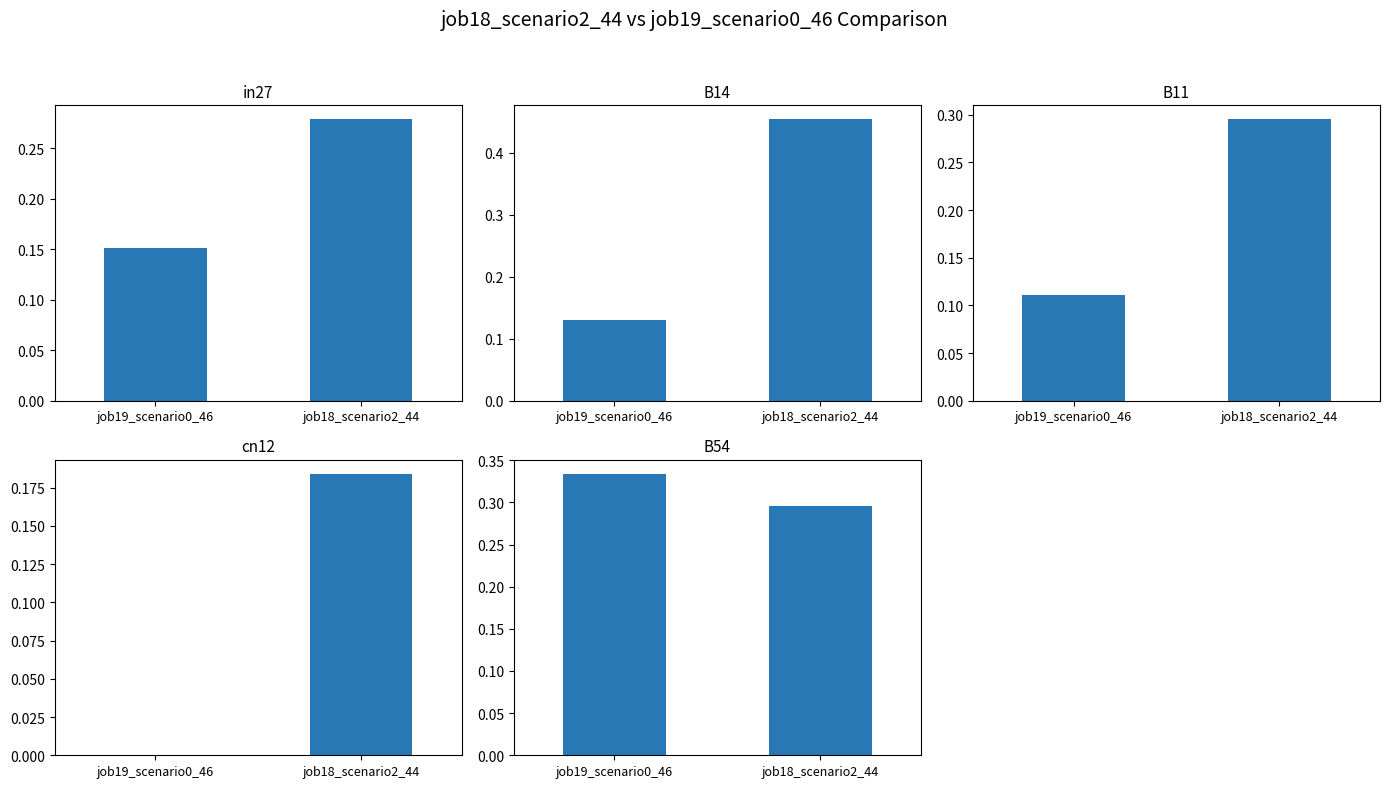

Reading left to right, list all the values displayed in this chart.

in27: job19_scenario0_46=0.2	job18_scenario2_44=0.3
B14: job19_scenario0_46=0.1	job18_scenario2_44=0.5
B11: job19_scenario0_46=0.1	job18_scenario2_44=0.3
cn12: job19_scenario0_46=0.0	job18_scenario2_44=0.2
B54: job19_scenario0_46=0.3	job18_scenario2_44=0.3